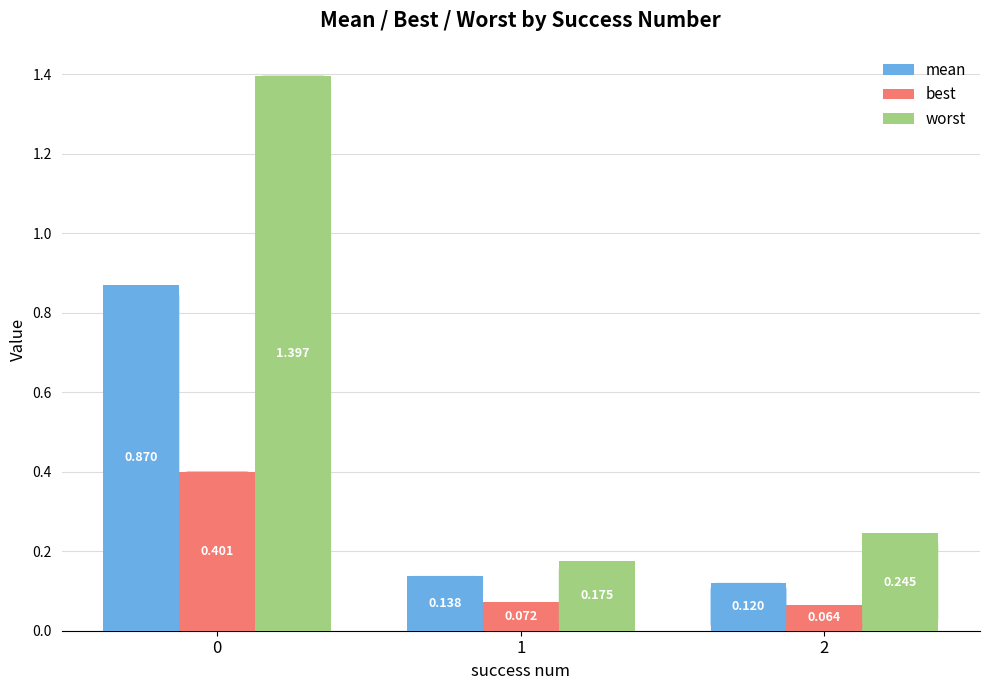

Is it true that mean equals 1.4 at 0?

False